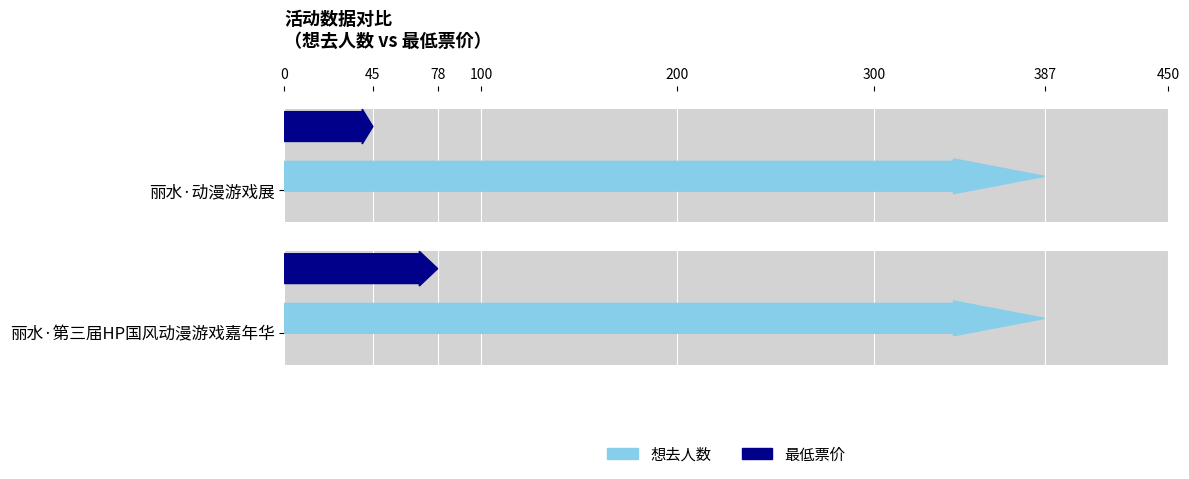

What value does the 最低票价 series have at 丽水·动漫游戏展, to the nearest 10?

40